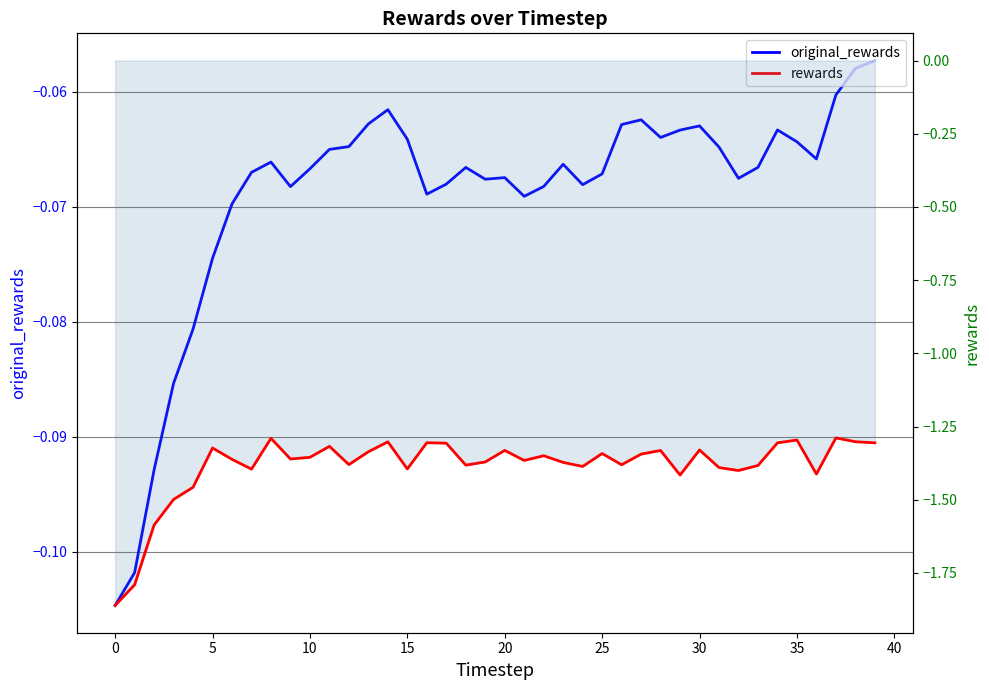

What is the label of the 32nd point from the left?

31